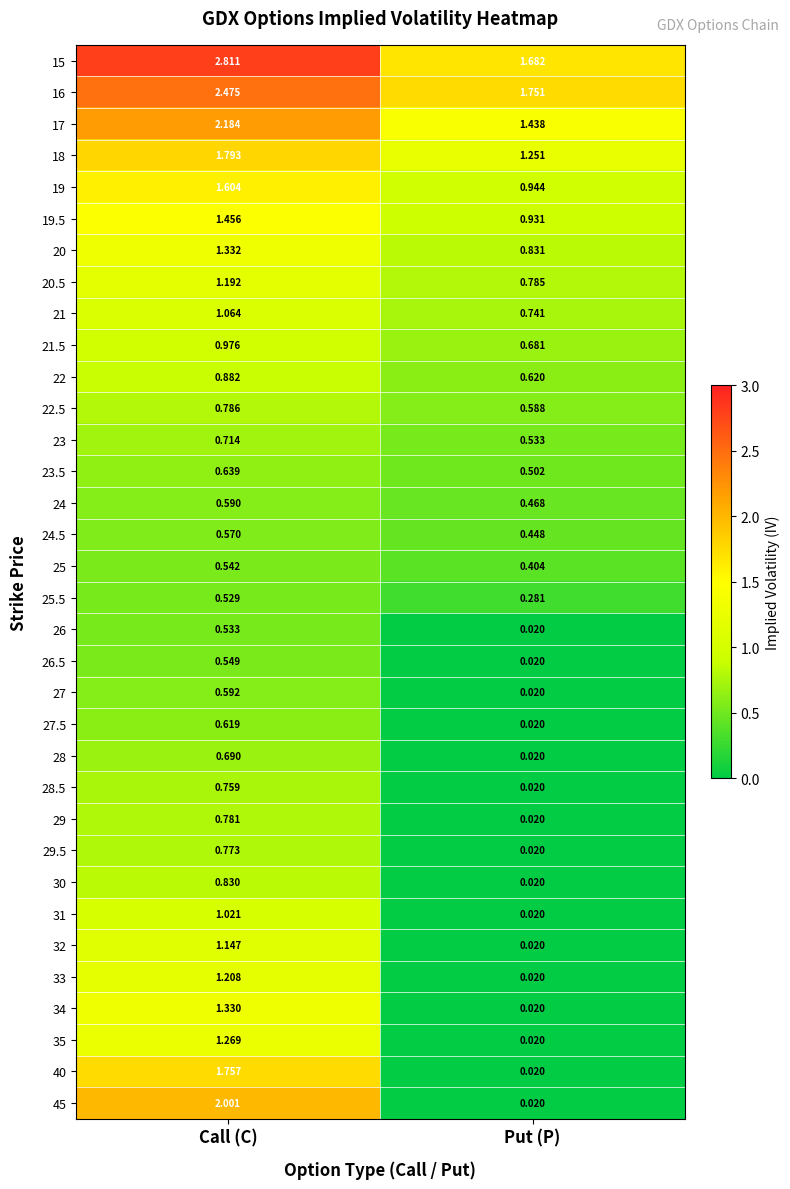

Rank the series by their maximum value, from highest to lowest.

15, 16, 17, 45, 18, 40, 19, 19.5, 20, 34, 35, 33, 20.5, 32, 21, 31, 21.5, 22, 30, 22.5, 29, 29.5, 28.5, 23, 28, 23.5, 27.5, 27, 24, 24.5, 26.5, 25, 26, 25.5